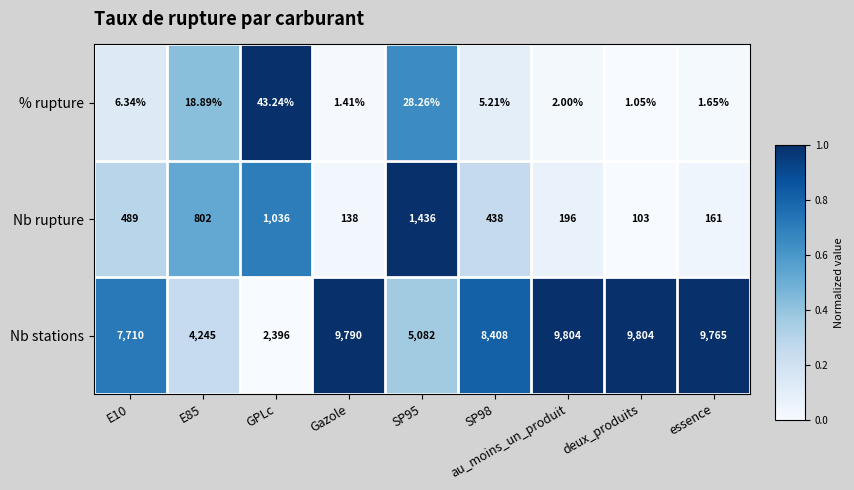

Between deux_produits and essence, which series saw the biggest shift?

Nb rupture